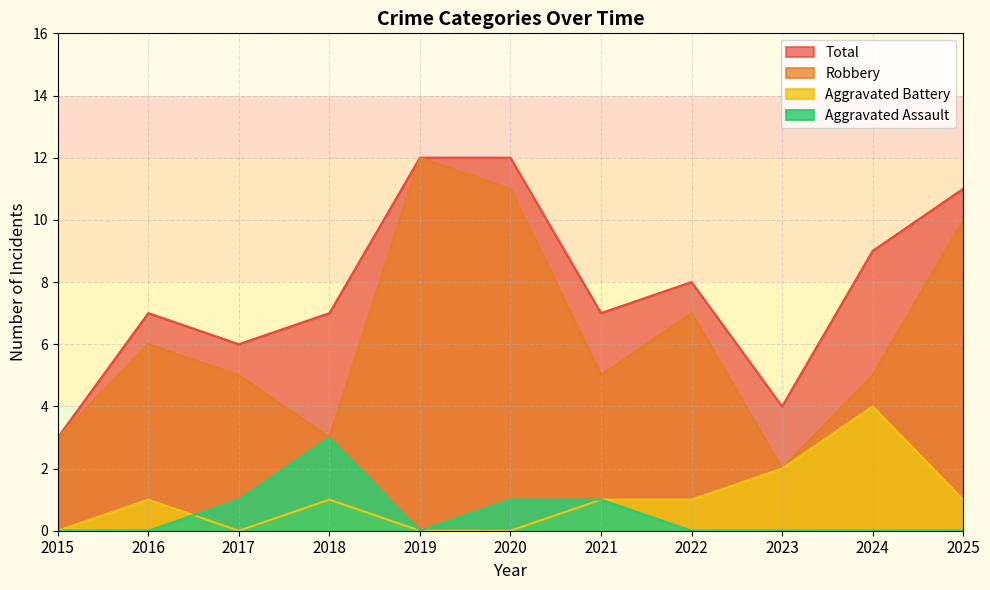

True or false: Total and Aggravated Battery intersect in this chart.

False